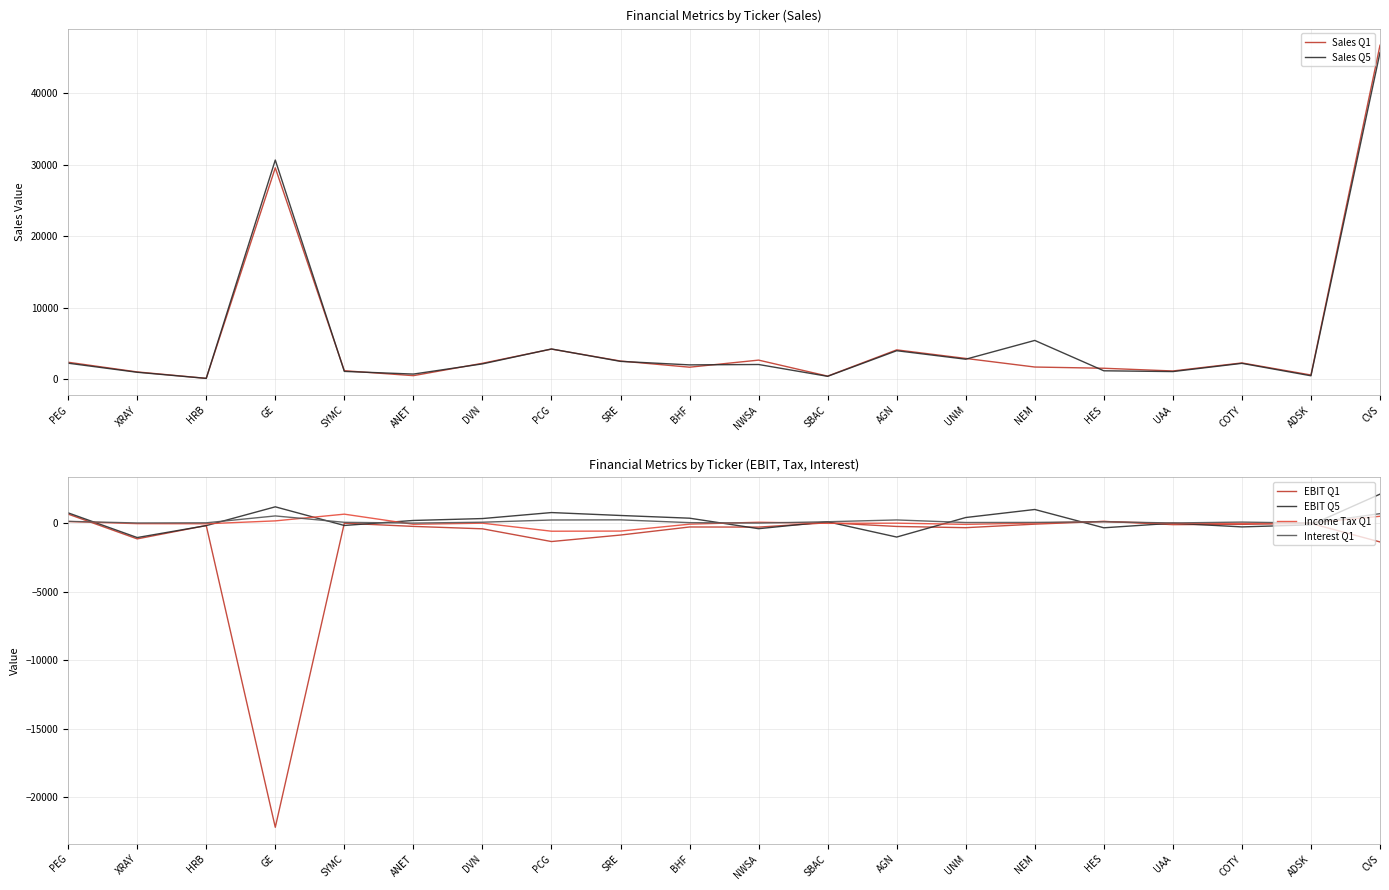

What is the spread (max minus min) of values at SBAC?

474.5